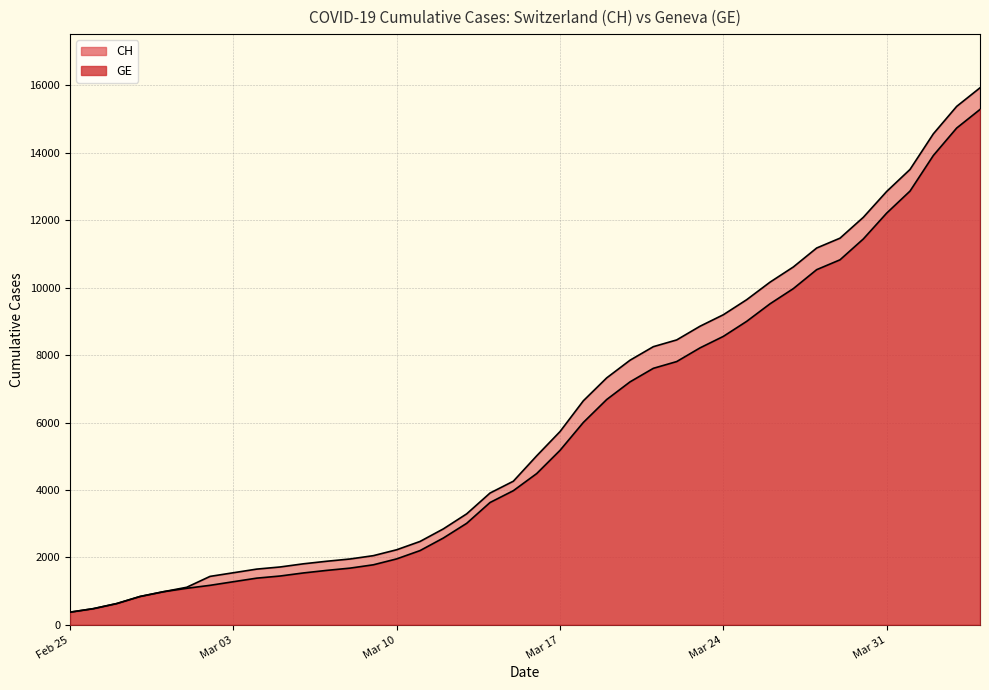

True or false: GE and CH cross at least once.

False